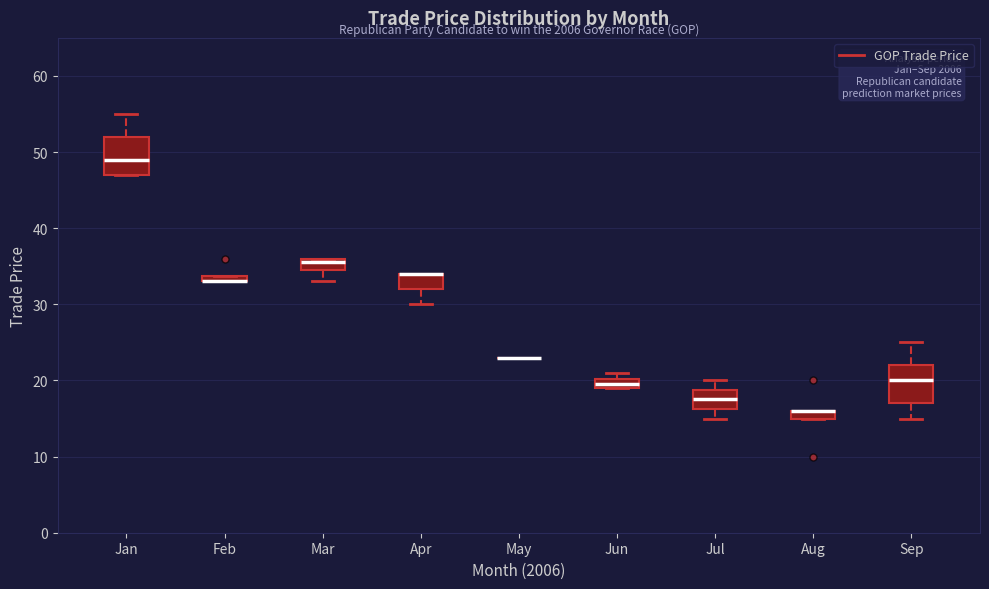

Where does the upper whisker of the box for Jul end on the y-axis? The values are not printed on the chart, so give them approximately, as read against the axis.

20